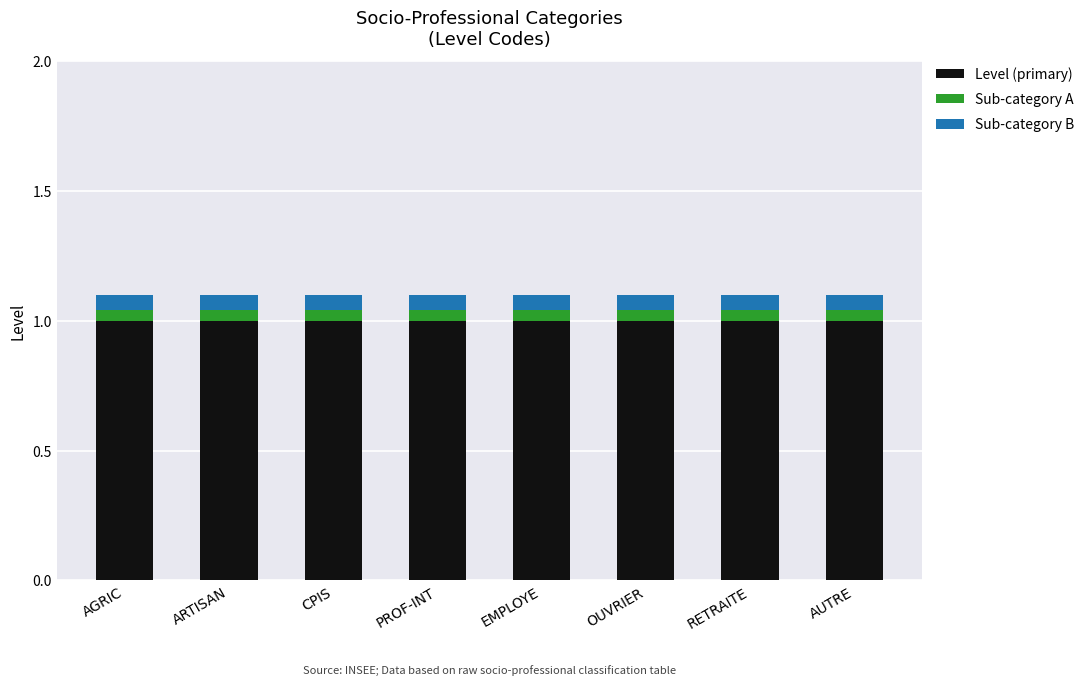

How many distinct data groups are displayed?

3